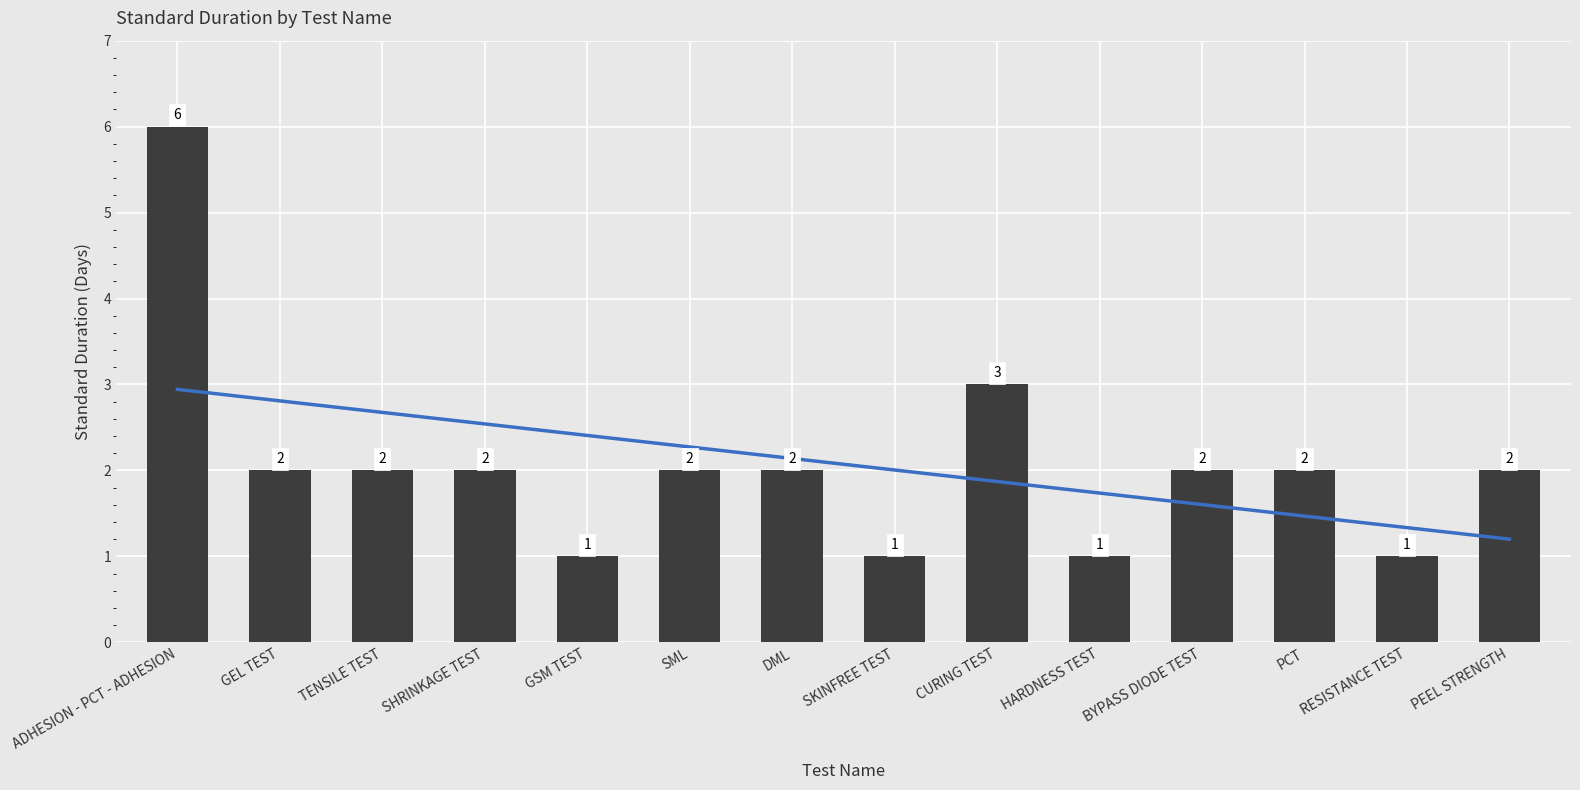

Reading left to right, what are all the values shown in this chart?

6	2	2	2	1	2	2	1	3	1	2	2	1	2